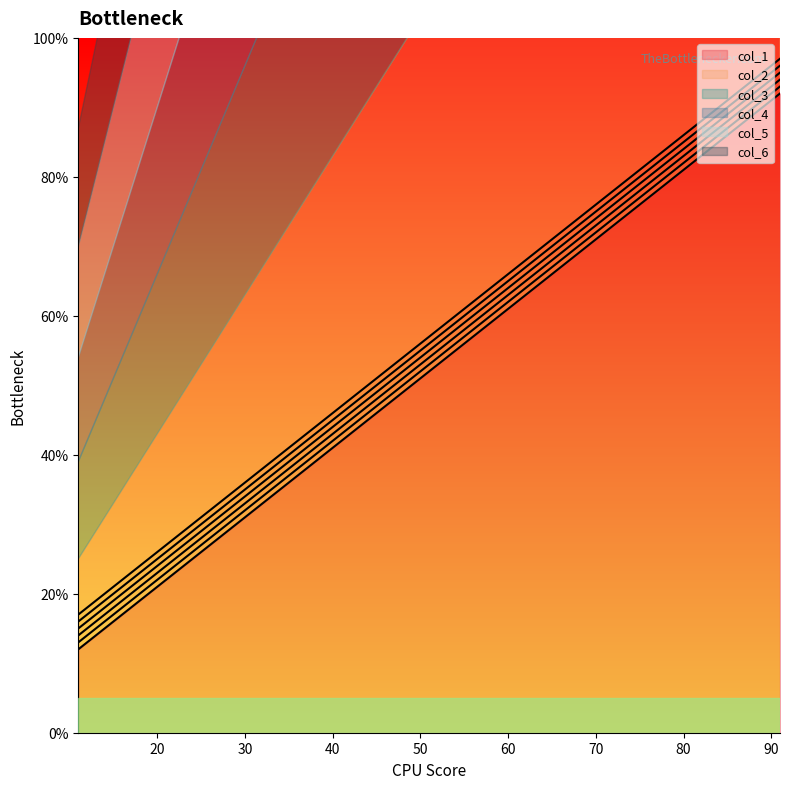

Rank the series by their maximum value, from lowest to highest.

col_1, col_2, col_3, col_4, col_5, col_6